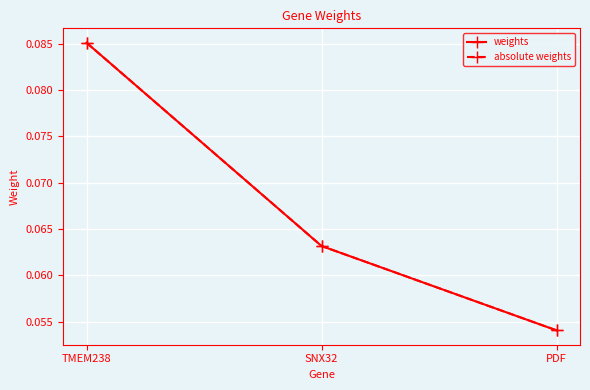

Which series has the largest total across all categories?

weights